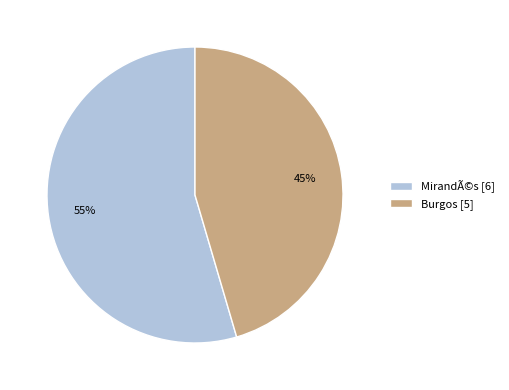

Between Burgos and MirandÃ©s, which is larger?

MirandÃ©s